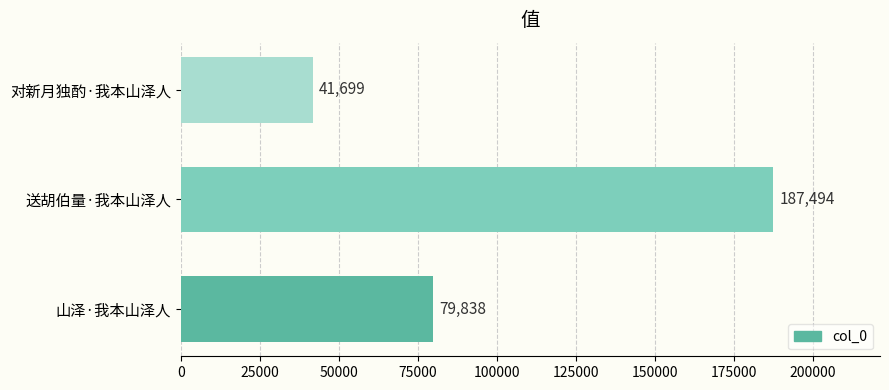

Reading bottom to top, list all the values displayed in this chart.

山泽·我本山泽人=79838	送胡伯量·我本山泽人=187494	对新月独酌·我本山泽人=41699